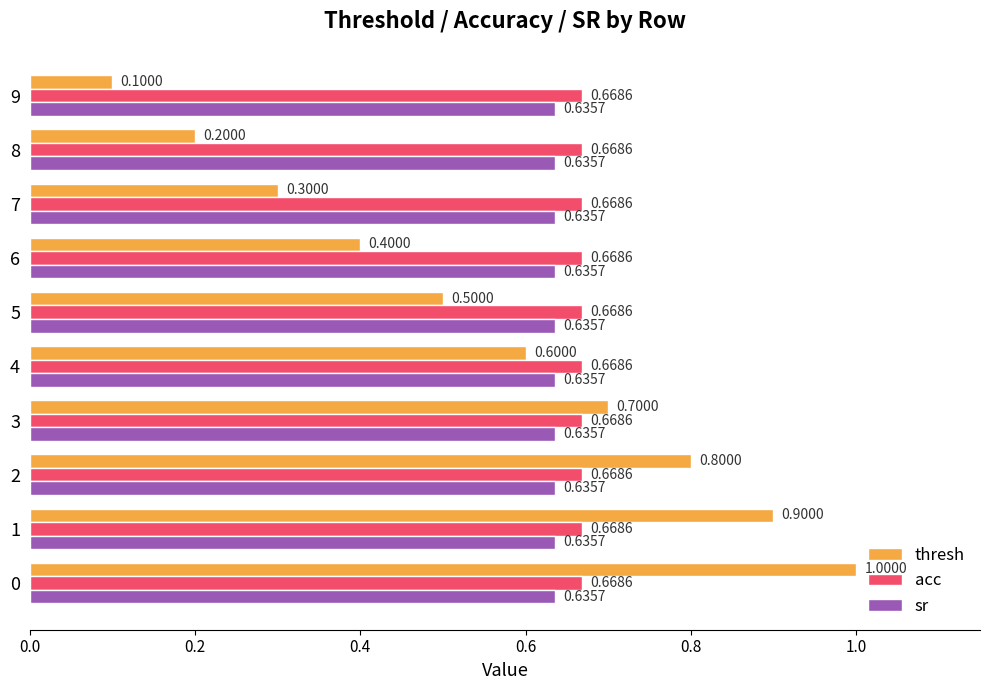

What is the difference between the maximum and second lowest values in the thresh series?

0.8